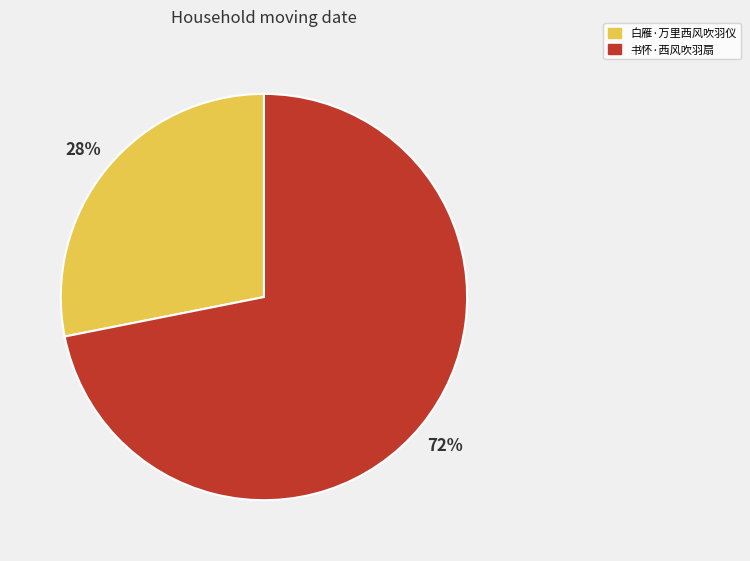

Which category has the biggest portion of the pie?

书怀·西风吹羽扇